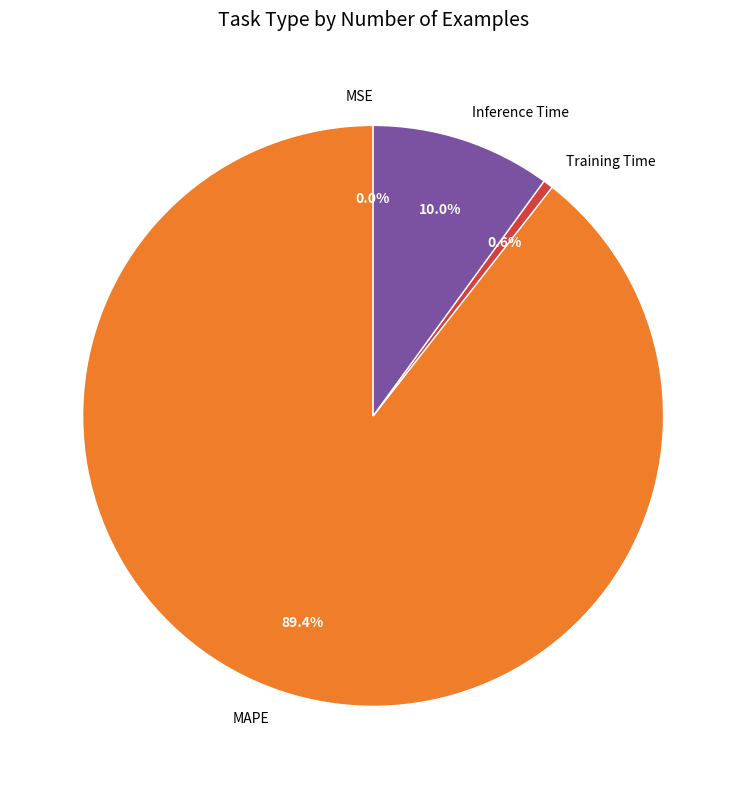

What is the largest slice in the pie chart?

MAPE